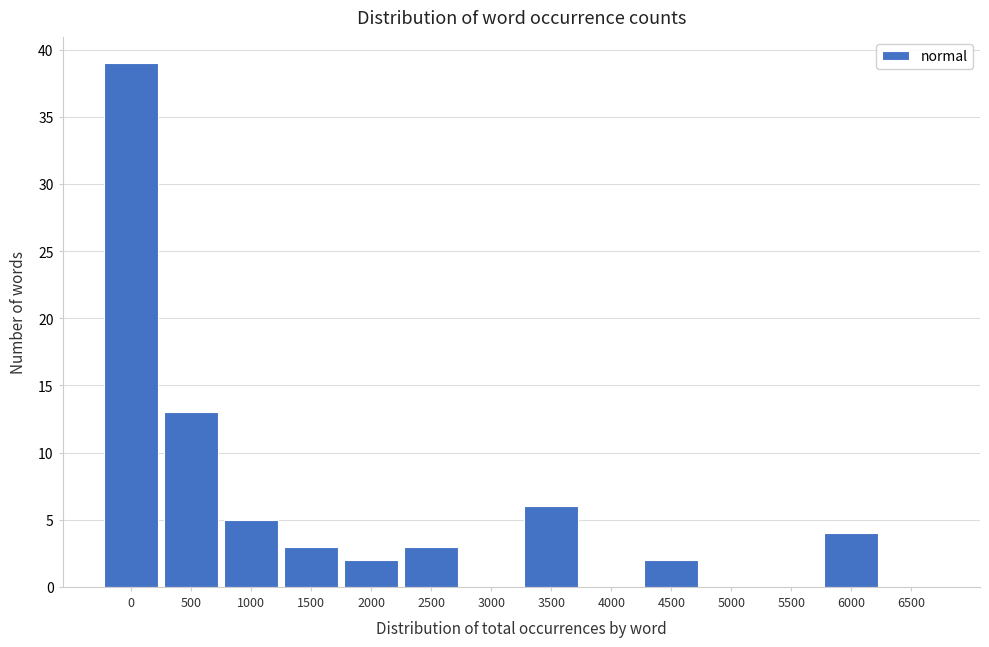

Reading right to left, list all the values displayed in this chart.

6500=0	6000=4	5500=0	5000=0	4500=2	4000=0	3500=6	3000=0	2500=3	2000=2	1500=3	1000=5	500=13	0=39